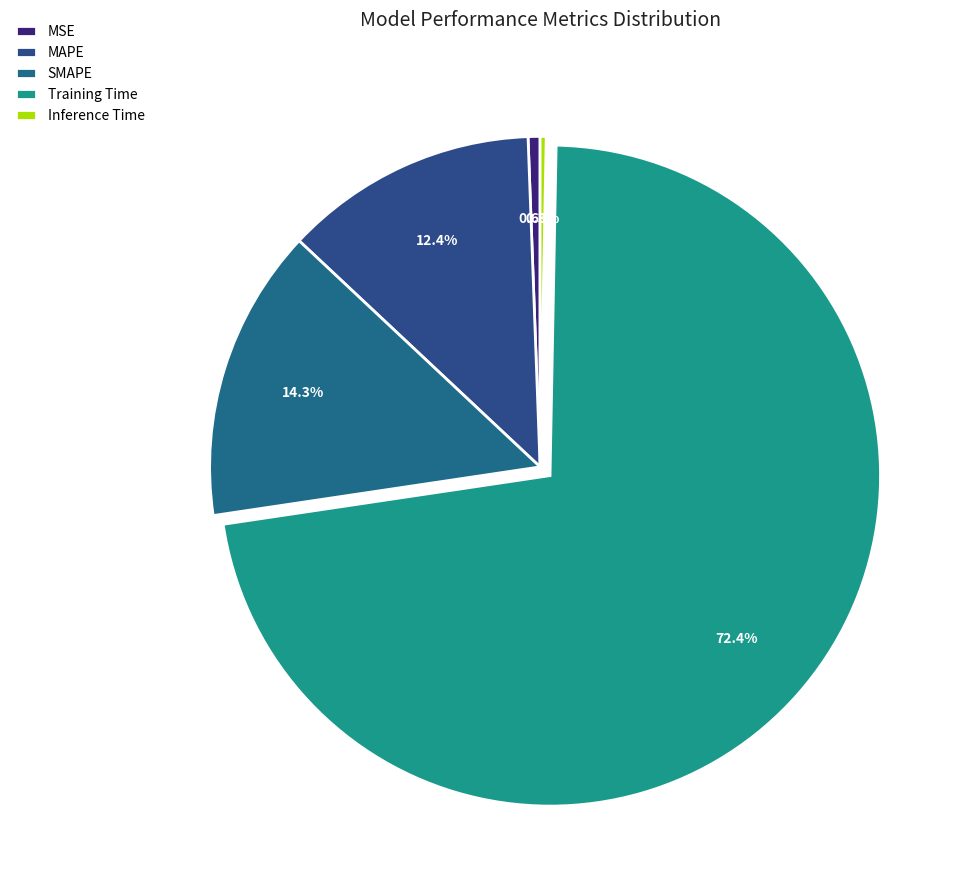

To the nearest percent, what portion does SMAPE represent?

14%